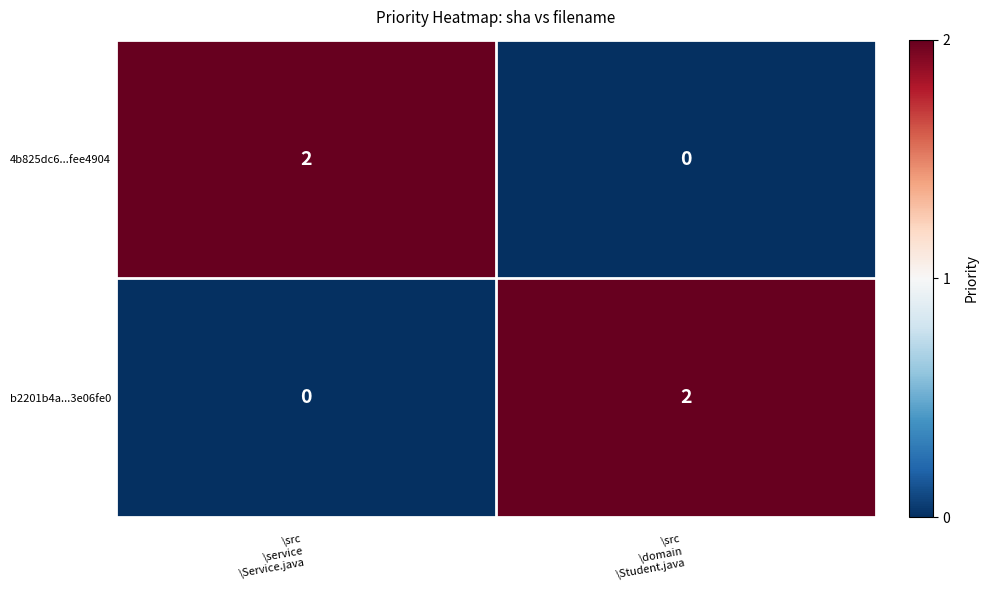

How many data points in b2201b4a...3e06fe0 are less than 2?

1